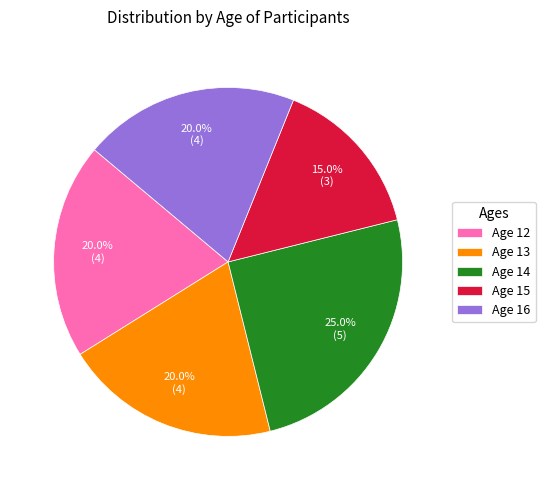

Which has a higher value, Age 14 or Age 12?

Age 14